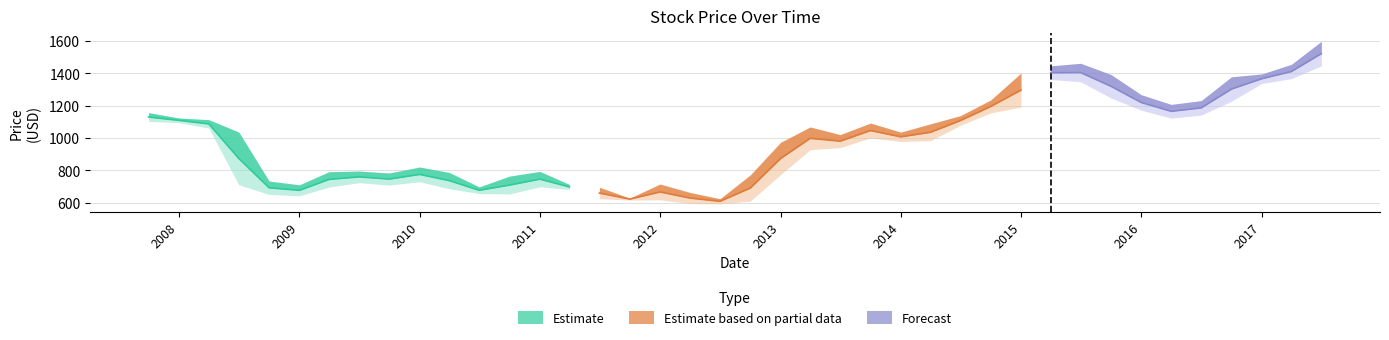

The value of Open at 2010-01-01 is 1268.8. True or false?

False